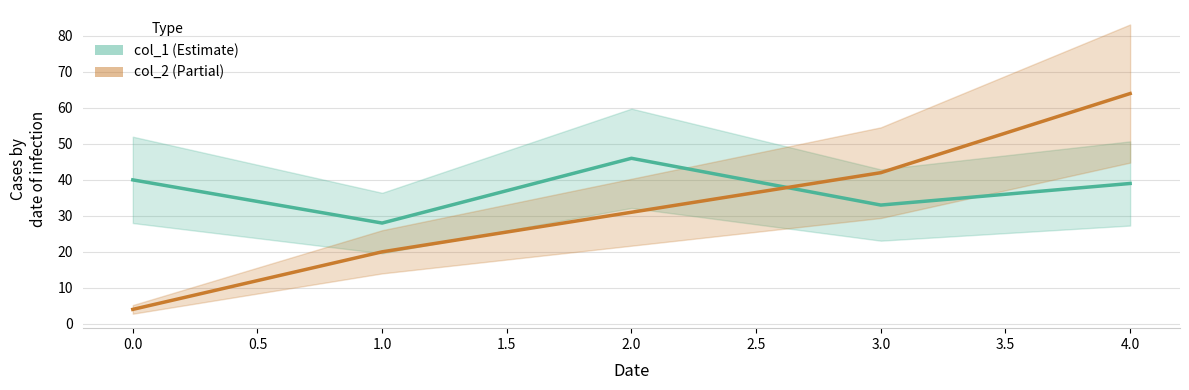

How many lines are shown in the chart?

2